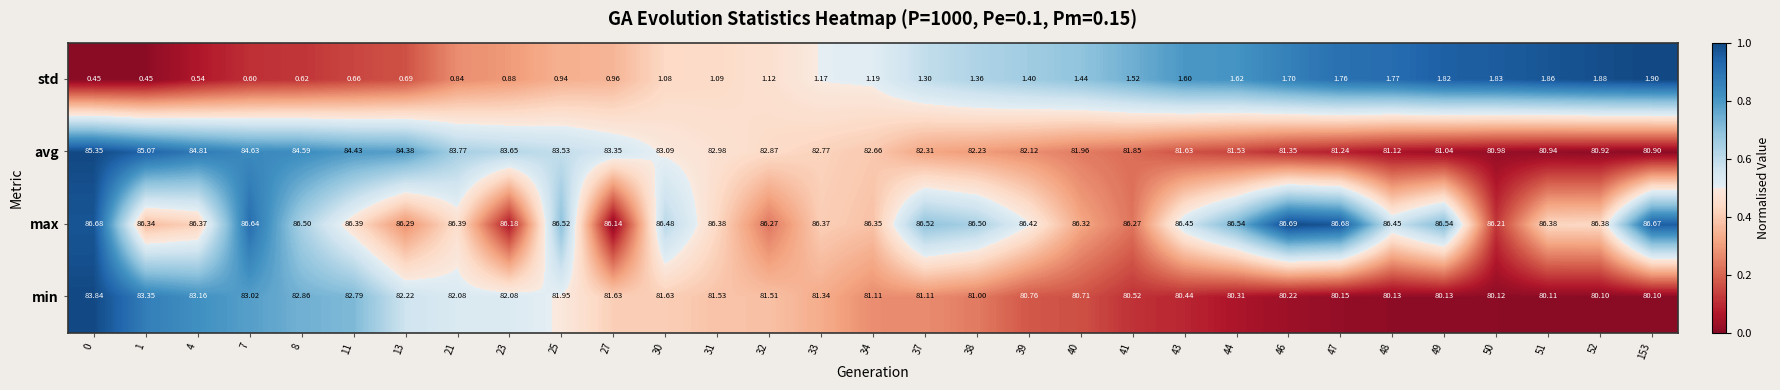

Which series changed the most between 11 and 40?

avg